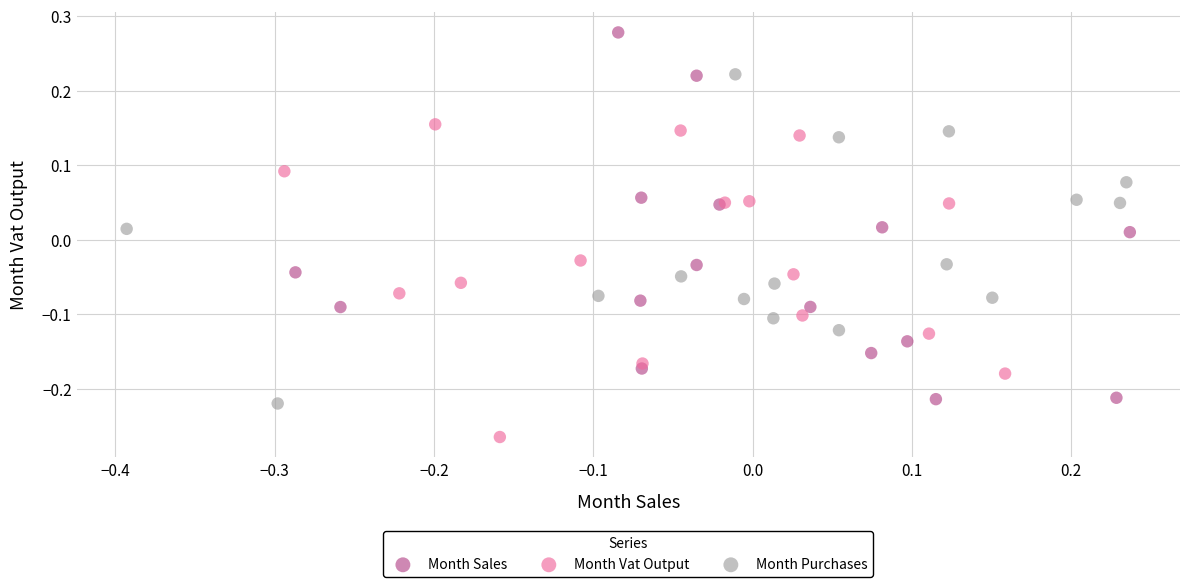

What are all the series names shown in the legend?

Month Sales, Month Vat Output, Month Purchases